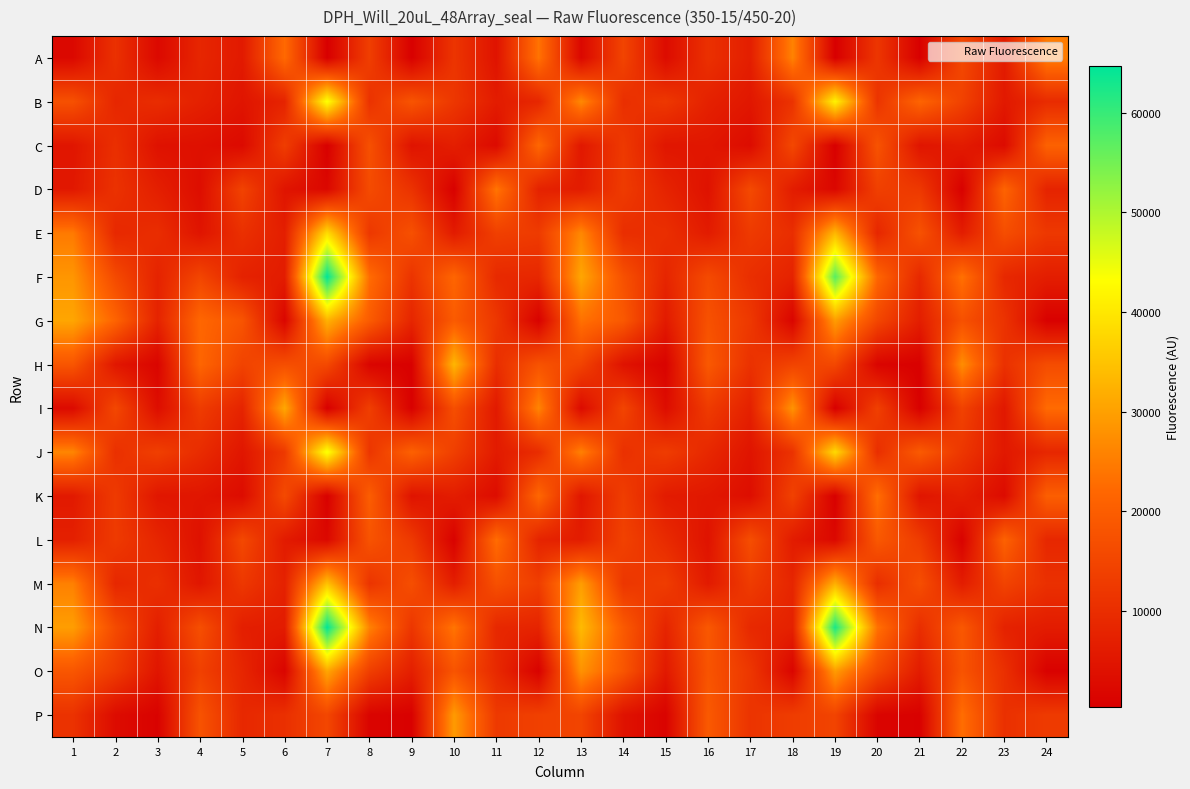

Reading left to right, what are all the values shown in this chart?

A: 1=2195	2=10673	3=2339	4=8409	5=5806	6=22334	7=369	8=13525	9=596	10=11525	11=4472	12=23738	13=2026	14=14718	15=2923	16=10605	17=6797	18=25842	19=323	20=11788	21=507	22=15546	23=6200	24=24909
B: 1=17334	2=8471	3=9867	4=7321	5=4801	6=7886	7=43854	8=10947	9=18143	10=11948	11=6323	12=8543	13=26822	14=10261	15=12219	16=7418	17=5260	18=11068	19=41806	20=11435	21=21463	22=14246	23=5660	24=9531
C: 1=4921	2=10378	3=4166	4=3880	5=2589	6=13318	7=473	8=17312	9=4546	10=6859	11=2590	12=21921	13=5434	14=12447	15=5045	16=5203	17=2927	18=15462	19=423	20=17856	21=4807	22=6146	23=2801	24=20867
D: 1=5462	2=10910	3=6941	4=3306	5=14484	6=4687	7=2067	8=16224	9=11040	10=638	11=24074	12=7634	13=6269	14=12908	15=7855	16=4175	17=15931	18=6390	19=1930	20=13812	21=12284	22=653	23=21290	24=7880
E: 1=24667	2=8823	3=9954	4=4670	5=10513	6=6800	7=38461	8=12118	9=17265	10=6100	11=13857	12=12857	13=26630	14=10031	15=10253	16=6158	17=12671	18=9998	19=33213	20=8487	21=17660	22=6436	23=16694	24=12214
F: 1=28515	2=15943	3=7773	4=15029	5=7500	6=6353	7=64692	8=22824	9=11248	10=21693	11=9056	12=8652	13=30913	14=17382	15=8215	16=16029	17=10138	18=7714	19=57304	20=21683	21=8890	22=23508	23=8824	24=6680
G: 1=30767	2=21304	3=7793	4=21939	5=18100	6=1699	7=32439	8=19651	9=8267	10=19511	11=12076	12=836	13=23438	14=18978	15=5894	16=17482	17=12280	18=1515	19=29481	20=15178	21=6664	22=17407	23=11137	24=745
H: 1=18364	2=5256	3=1481	4=21676	5=14502	6=16849	7=15702	8=1490	9=702	10=33169	11=10065	12=17823	13=14478	14=4358	15=1101	16=19068	17=10781	18=14622	19=15412	20=1447	21=575	22=27417	23=10702	24=16409
I: 1=2607	2=15439	3=3343	4=13002	5=7963	6=31108	7=382	8=13608	9=610	10=16930	11=5800	12=26156	13=2658	14=14849	15=3172	16=12861	17=7341	18=28215	19=330	20=13856	21=530	22=14351	23=5409	24=22489
J: 1=26274	2=10506	3=13716	4=9656	5=5064	6=12441	7=44267	8=11702	9=20782	10=13641	11=6102	12=9761	13=25688	14=10550	15=13104	16=8812	17=4685	18=11011	19=38202	20=10152	21=19428	22=11857	23=5551	24=8589
K: 1=5776	2=12708	3=5151	4=5019	5=2972	6=15933	7=656	8=20100	9=4567	10=6467	11=2993	12=21957	13=5169	14=13357	15=6086	16=5418	17=3376	18=14191	19=488	20=23148	21=4803	22=6940	23=2806	24=20275
L: 1=7076	2=12643	3=8303	4=4066	5=15626	6=6069	7=2145	8=17925	9=12477	10=877	11=22842	12=7957	13=6326	14=14197	15=9366	16=4395	17=16835	18=6205	19=2141	20=18983	21=13026	22=950	23=20936	24=8676
M: 1=25554	2=8633	3=10381	4=5127	5=12145	6=7445	7=34735	8=11326	9=16884	10=6769	11=17275	12=13511	13=29677	14=11808	15=13162	16=5998	17=12991	18=8334	19=32135	20=10056	21=16894	22=6438	23=14566	24=10558
N: 1=29658	2=16128	3=6915	4=16967	5=6800	6=6225	7=64604	8=25882	9=11754	10=23985	11=8765	12=7994	13=33748	14=19262	15=8074	16=18917	17=8989	18=7426	19=62603	20=23509	21=10009	22=18905	23=7588	24=6278
O: 1=18514	2=12863	3=4968	4=13988	5=8384	6=1444	7=30881	8=13682	9=6950	10=18132	11=9076	12=857	13=28110	14=18379	15=5677	16=18093	17=11925	18=1571	19=29385	20=15725	21=6318	22=17996	23=10457	24=793
P: 1=10956	2=2904	3=970	4=17829	5=8806	6=10458	7=15245	8=1362	9=696	10=29224	11=12459	12=13945	13=14778	14=4376	15=1167	16=19182	17=11253	18=13140	19=14630	20=1415	21=732	22=23020	23=10553	24=12733